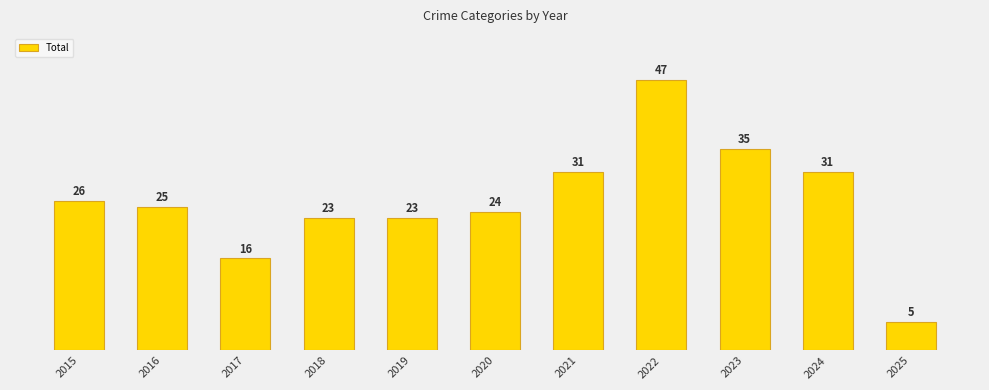

The chart shows a value of 23 at 2018. True or false?

True